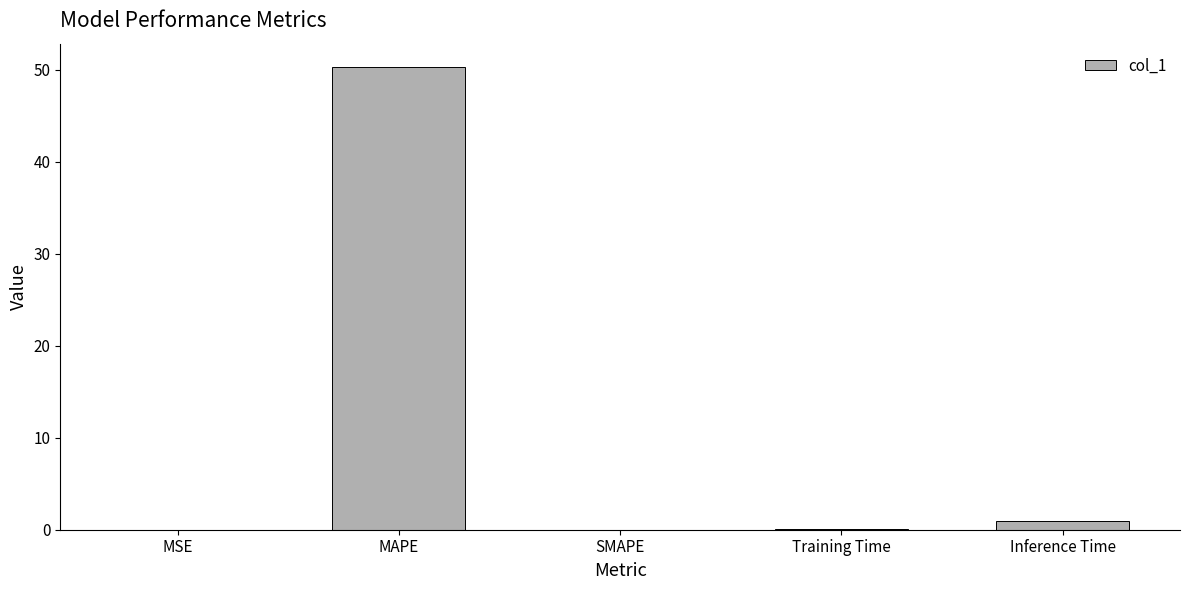

True or false: the data shows 0.9 at Inference Time.

True